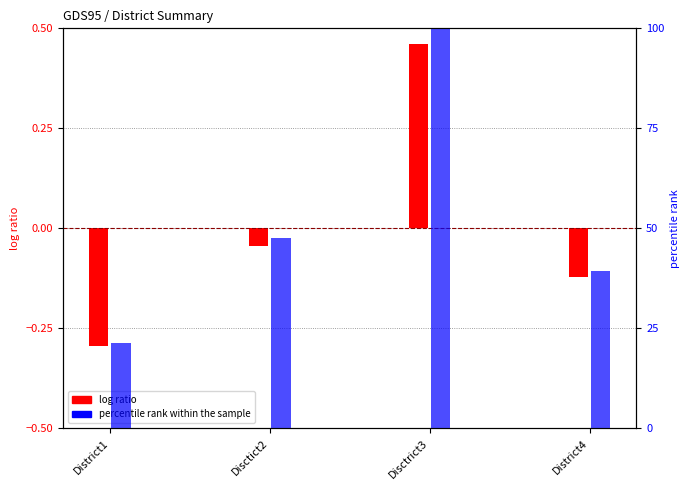

How many values in log ratio are above zero?

1